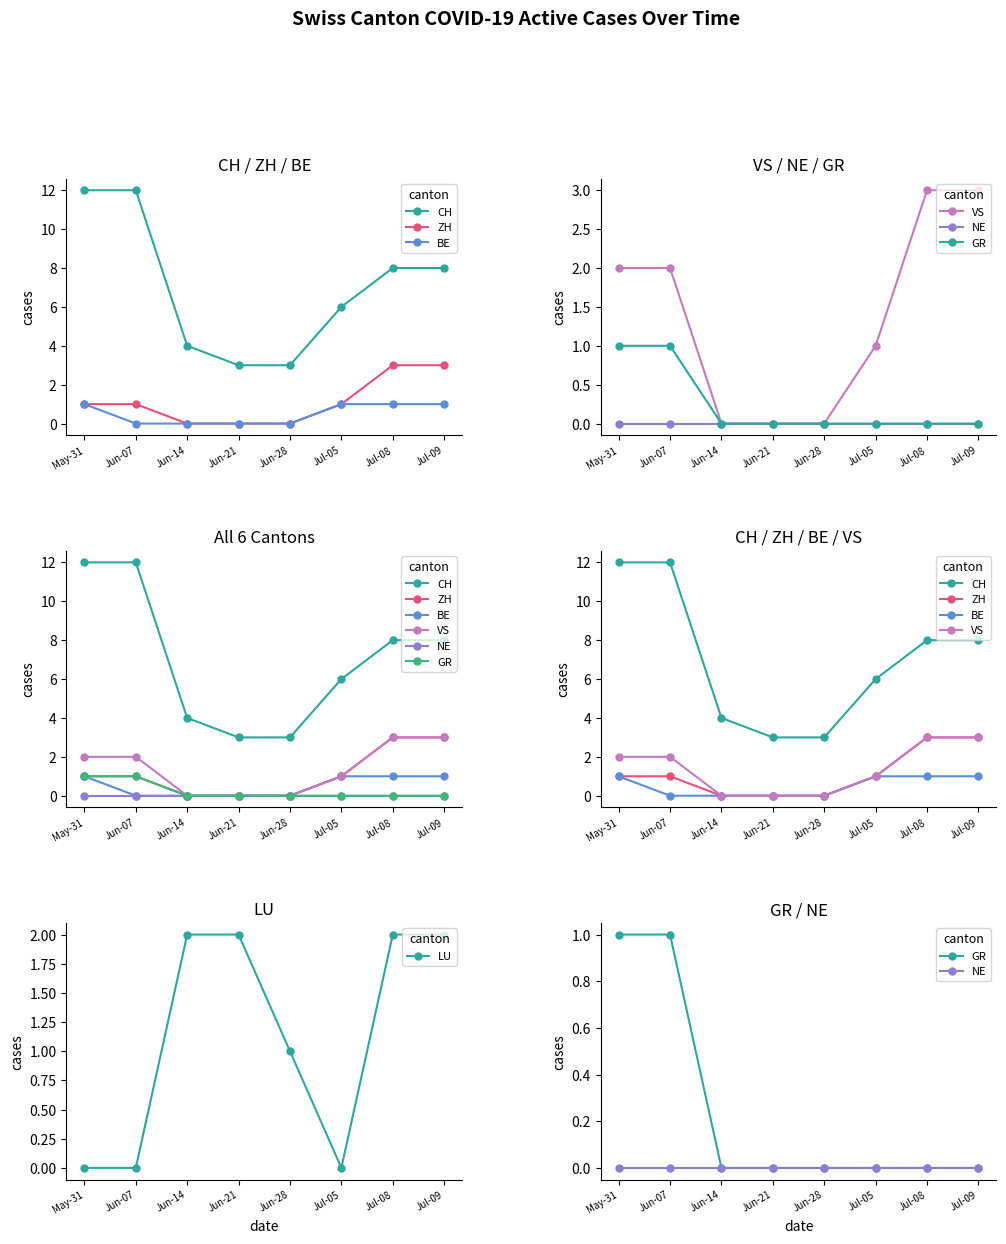

Is it true that LU equals 2 at Jul-08?

True